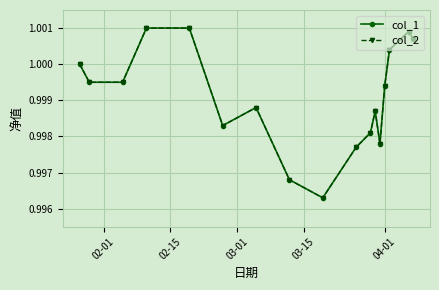

Rank the series by their maximum value, from highest to lowest.

col_1, col_2